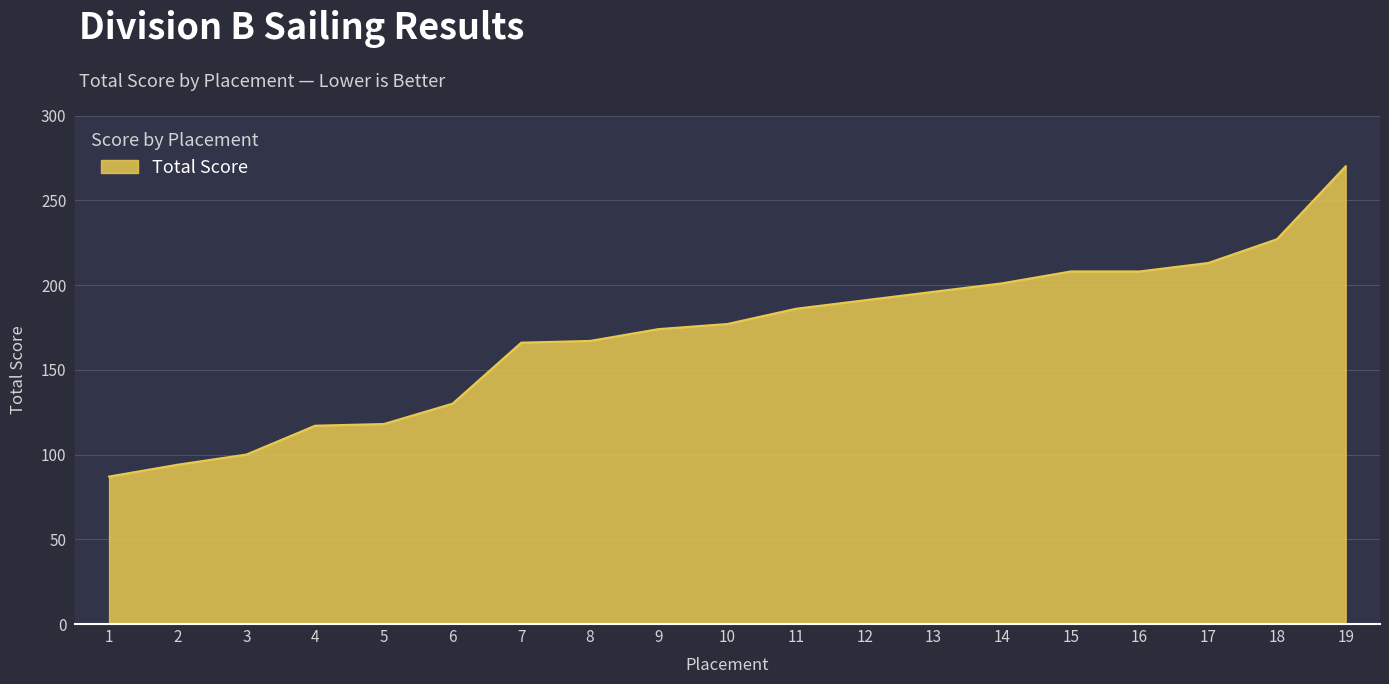

What is the difference between the maximum and minimum values?

183